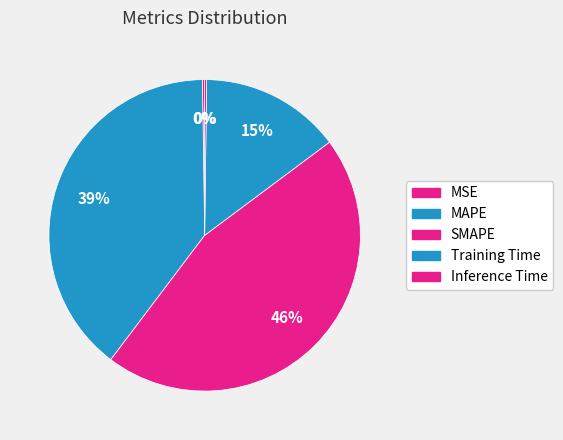

How many slices are in this pie chart?

5